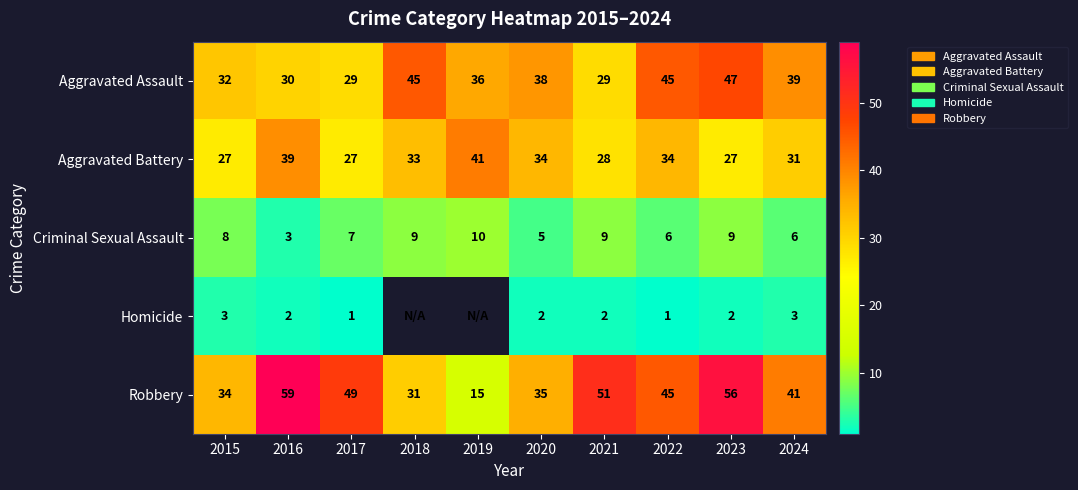

Between 2022 and 2024, which series saw the biggest shift?

Aggravated Assault